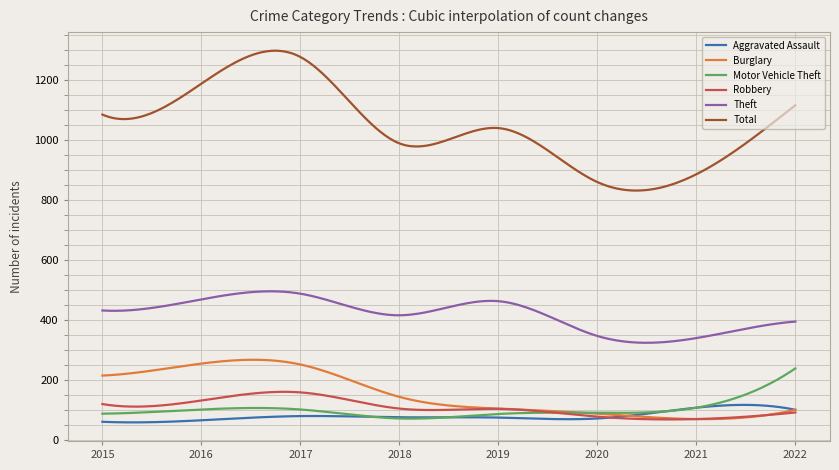

At how many categories does at least one series exceed 376?

300